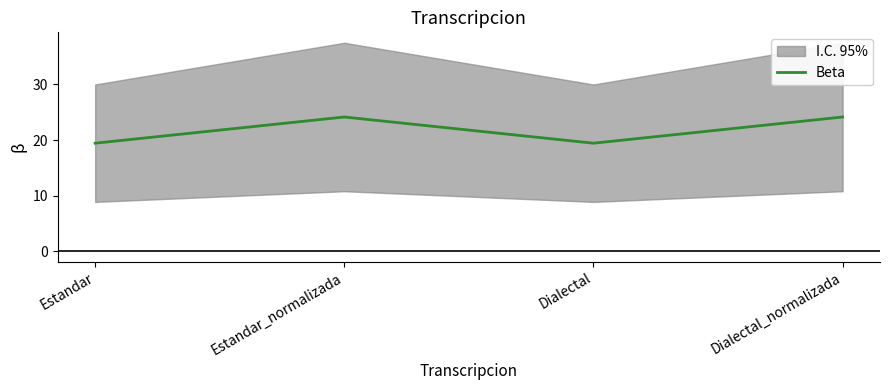

What is the greatest value displayed?

24.2